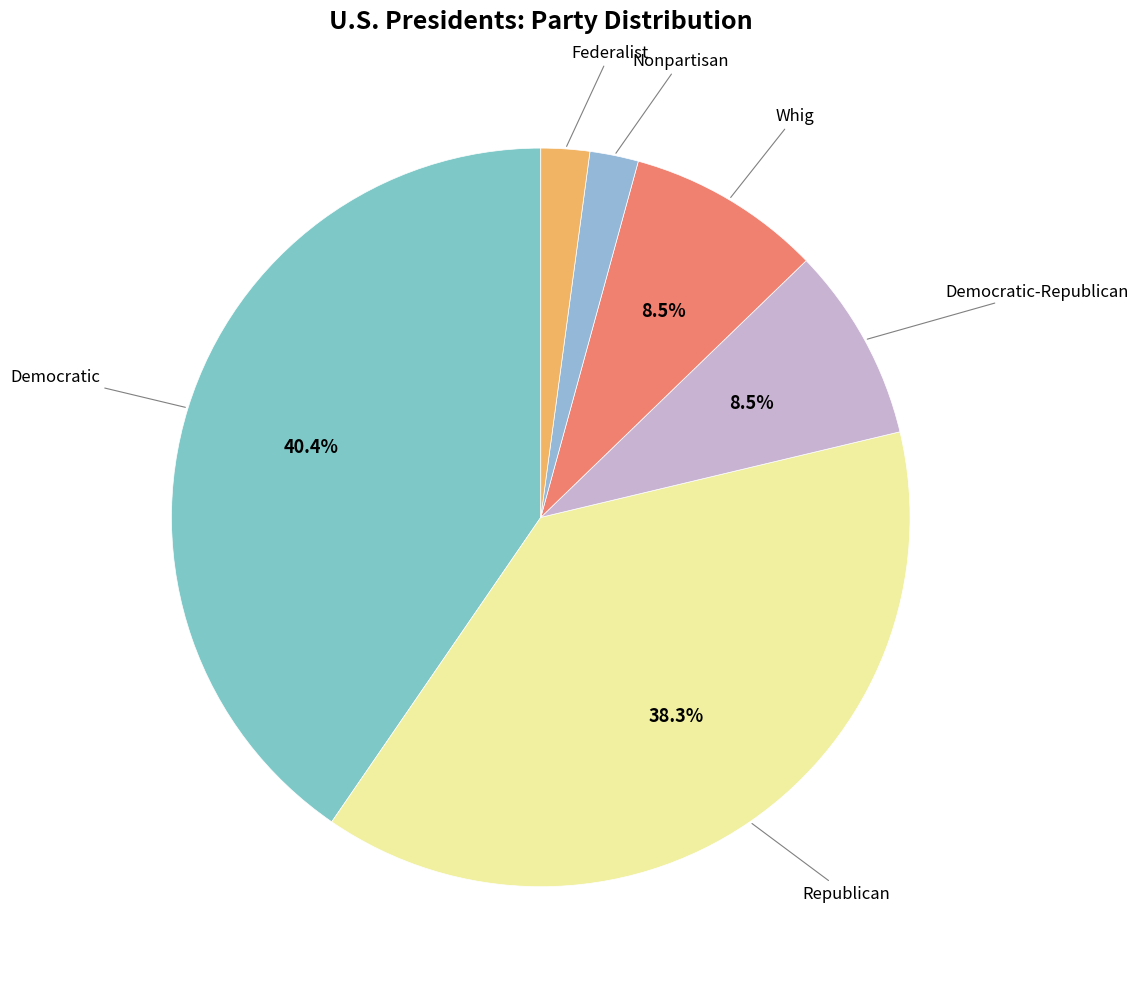

How many segments does this pie chart have?

6